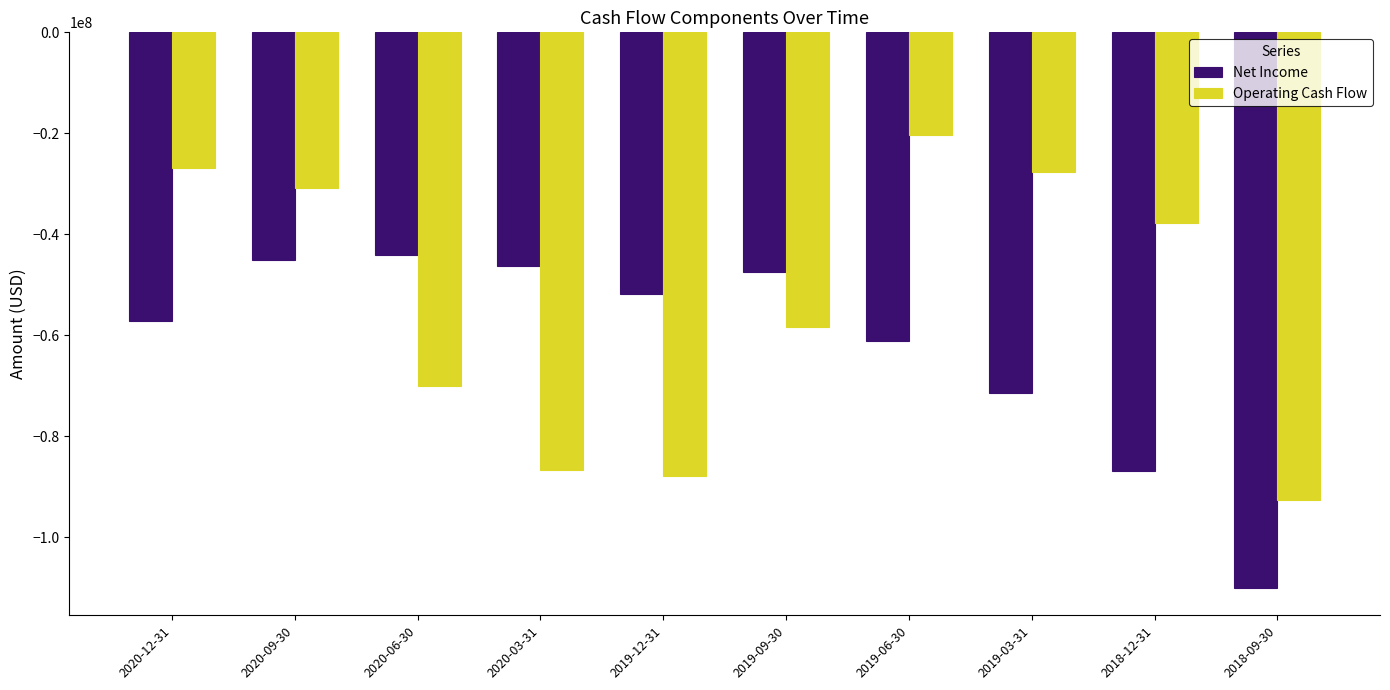

Is the value of Net Income at 2020-09-30 greater than the value of Operating Cash Flow at 2020-06-30?

Yes